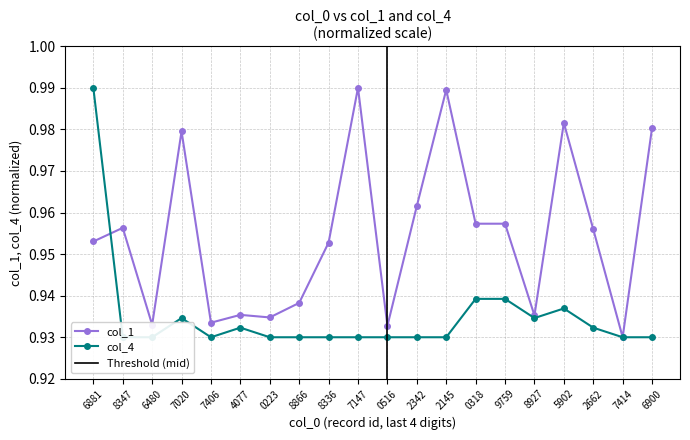

The value of col_1 at 2342 is 1.6. True or false?

False